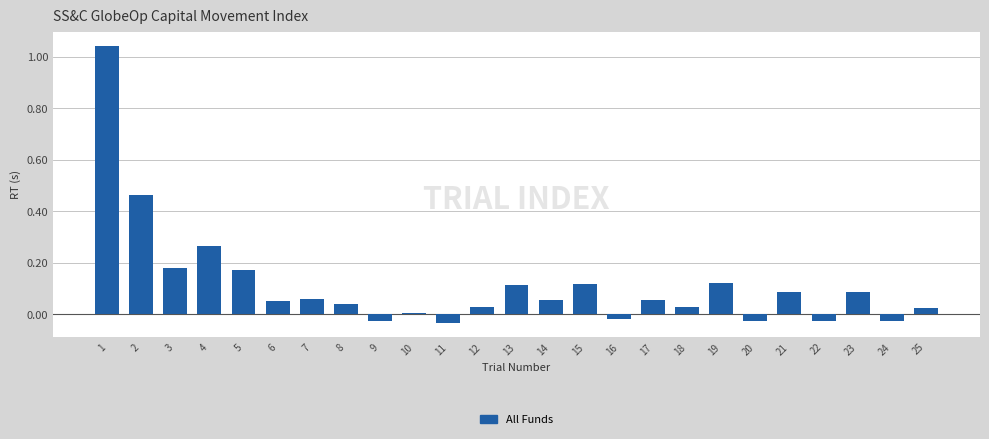

What is the change in value from 12 to 19?

+0.1